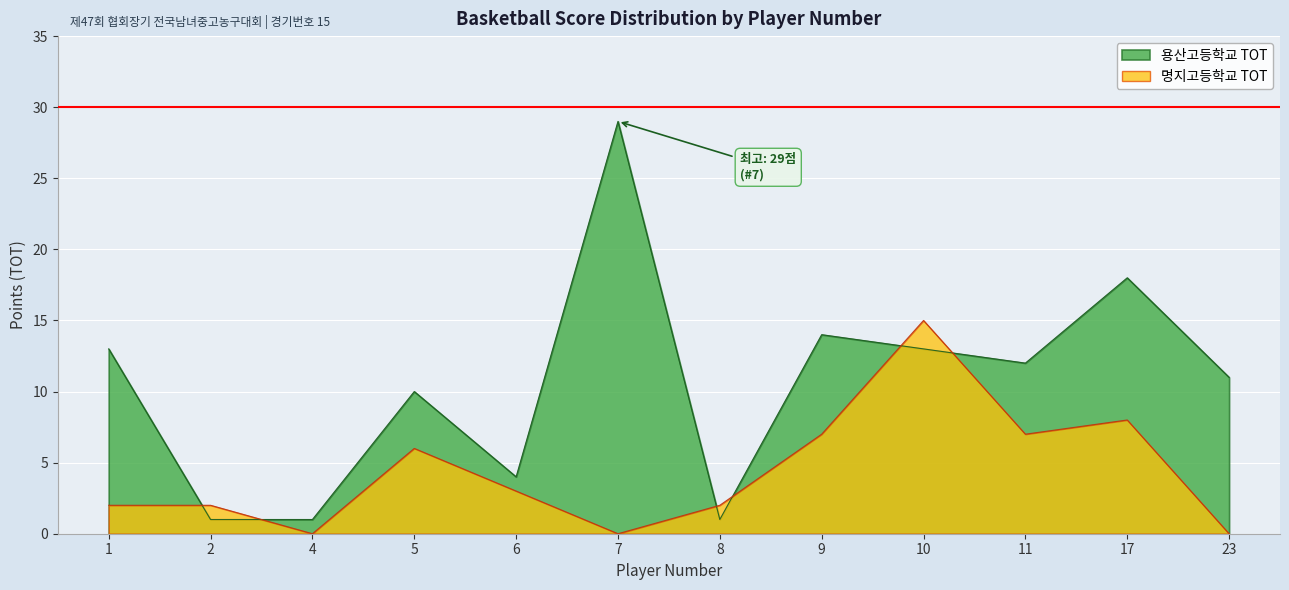

What is the greatest value displayed?

29